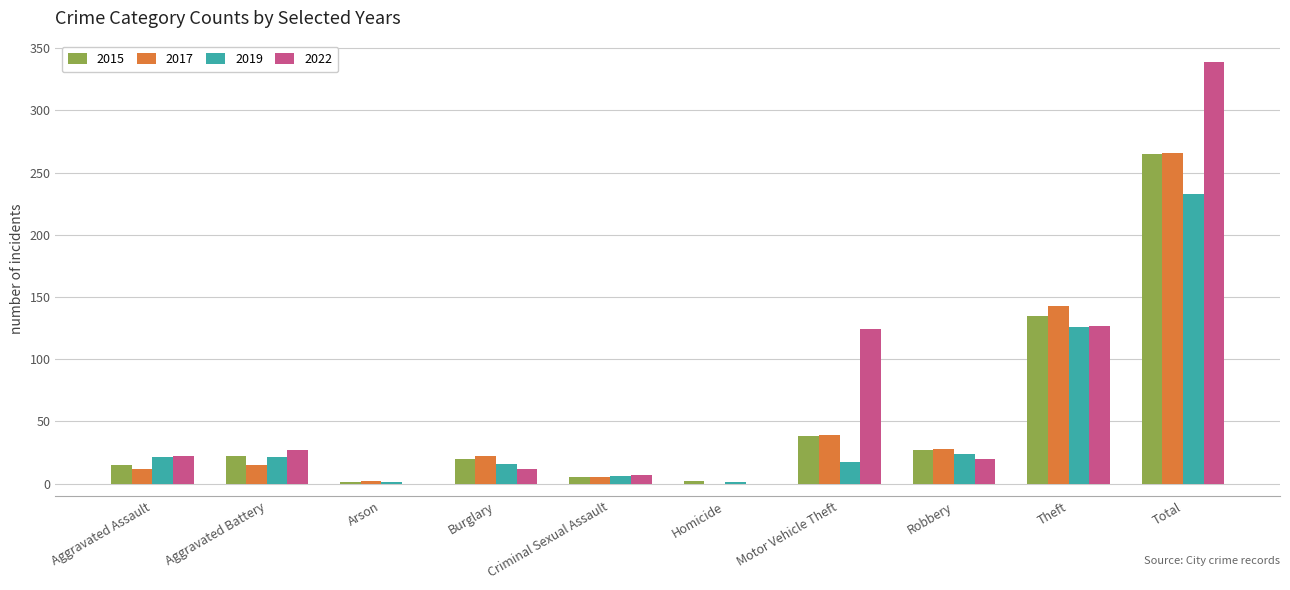

True or false: 2019 has a value of 21 at Aggravated Assault.

True